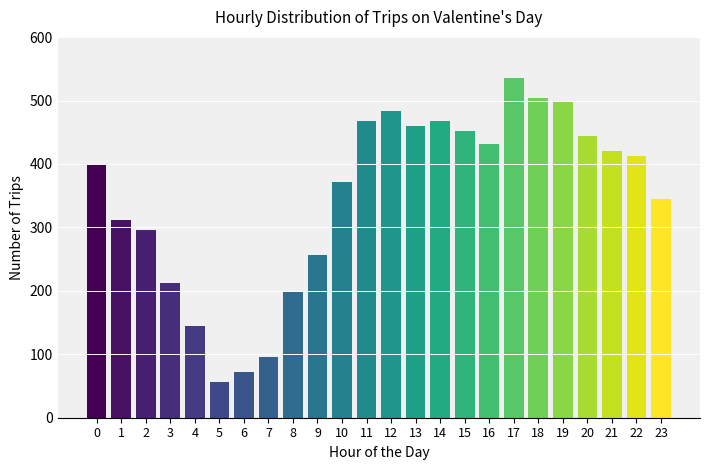

Reading right to left, what are all the values shown in this chart?

23=344	22=412	21=420	20=444	19=500	18=504	17=536	16=432	15=452	14=468	13=460	12=484	11=468	10=372	9=256	8=200	7=96	6=72	5=56	4=144	3=212	2=296	1=312	0=400